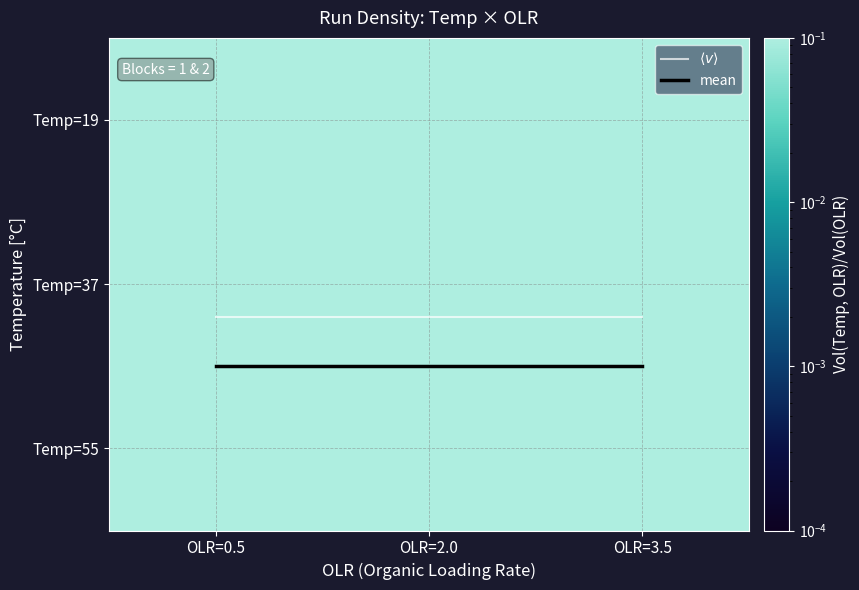

What is the difference between the highest and lowest values at OLR=0.5?

1.2